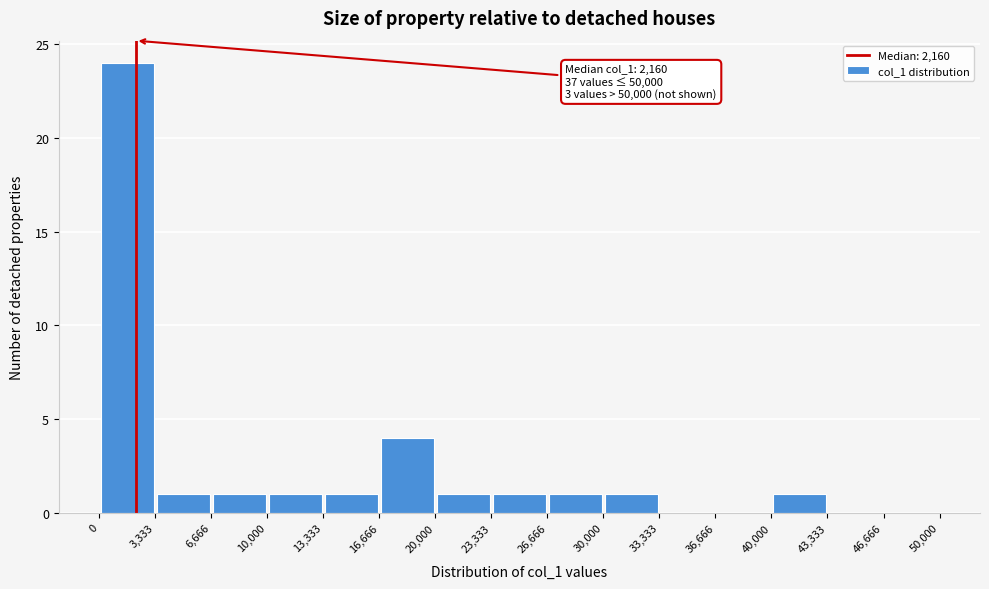

Over which range of the x-axis is the bar tallest?

0 to 3,333